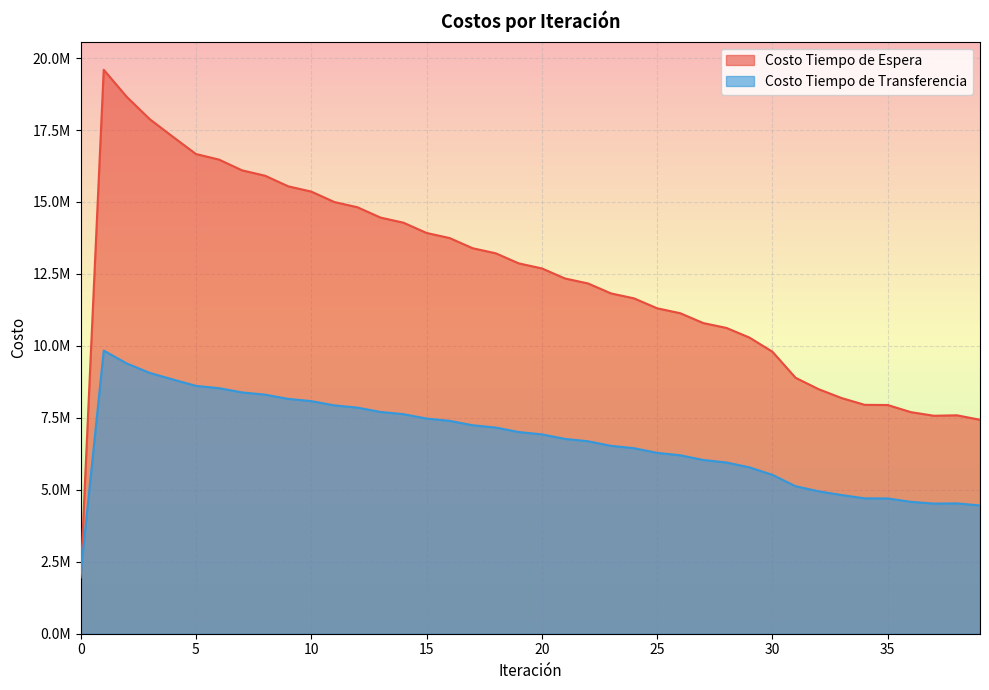

At which label is Costo Tiempo de Transferencia closest to 5951896?

28